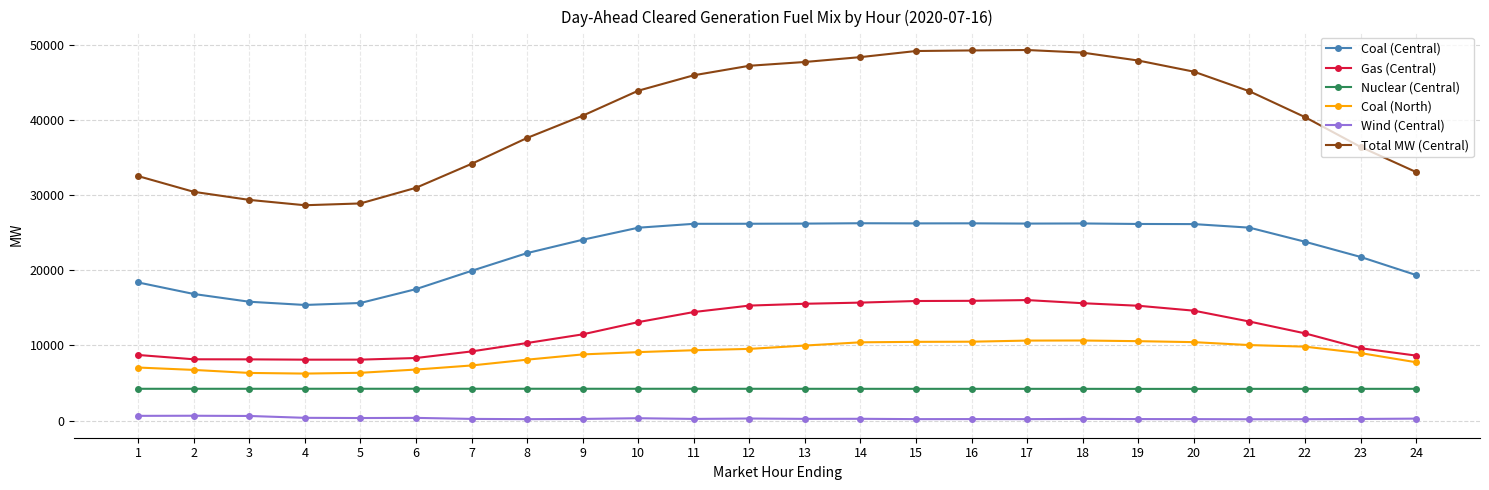

The value of Coal (Central) at 17 is 13863.8. True or false?

False